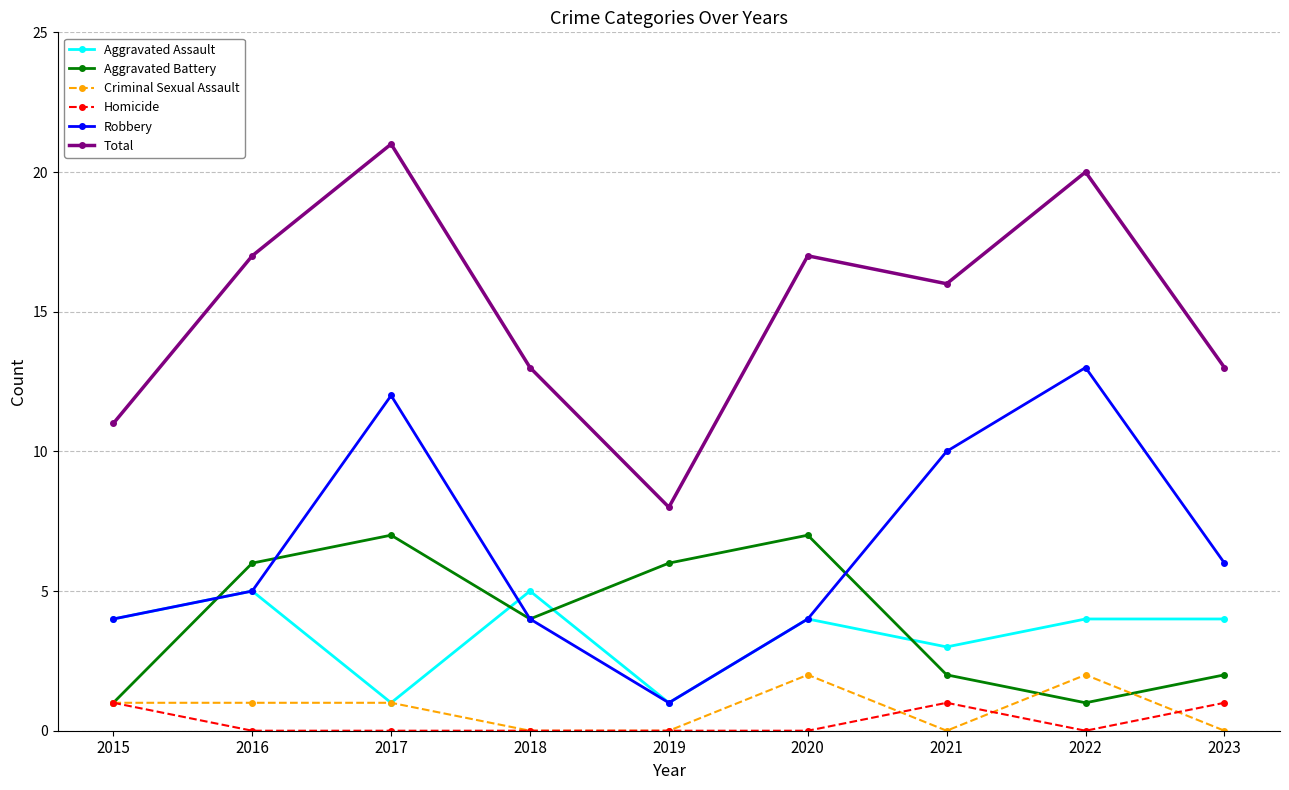

List the series in order of their peak value, highest first.

Total, Robbery, Aggravated Battery, Aggravated Assault, Criminal Sexual Assault, Homicide